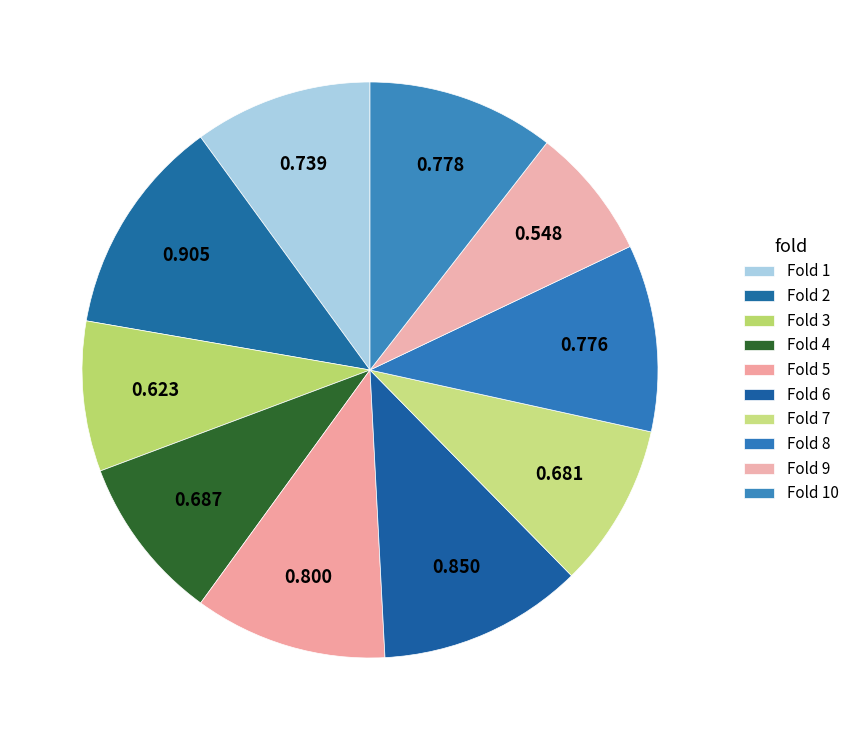

Count the number of slices in the pie.

10